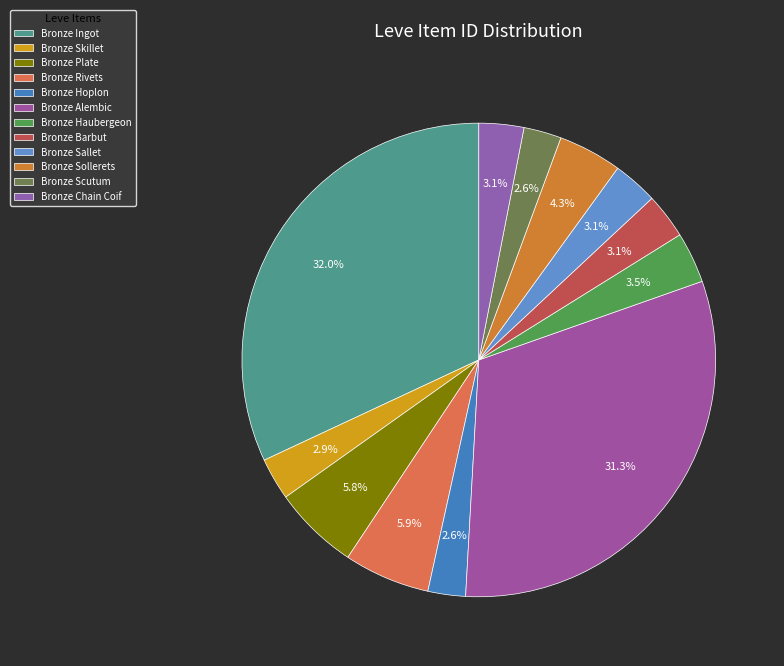

Rank the categories by value from lowest to highest.

Bronze Hoplon, Bronze Scutum, Bronze Skillet, Bronze Chain Coif, Bronze Sallet, Bronze Barbut, Bronze Haubergeon, Bronze Sollerets, Bronze Plate, Bronze Rivets, Bronze Alembic, Bronze Ingot